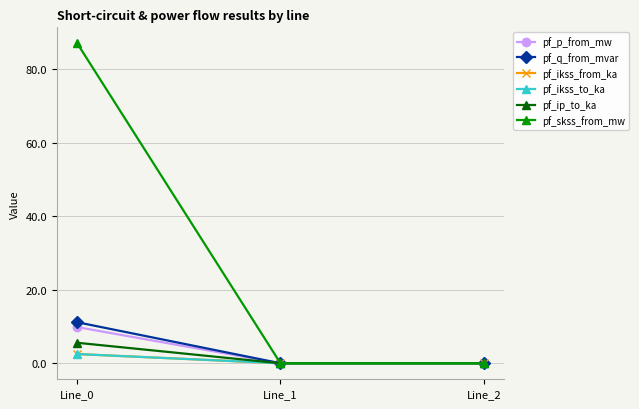

Reading left to right, extract all data points from this chart.

pf_p_from_mw: 9.8	-0.0	-0.0
pf_q_from_mvar: 11.2	-0.0	-0.0
pf_ikss_from_ka: 2.5	0.0	0.0
pf_ikss_to_ka: 2.5	0.0	0.0
pf_ip_to_ka: 5.6	0.0	0.0
pf_skss_from_mw: 87.0	0.0	0.0